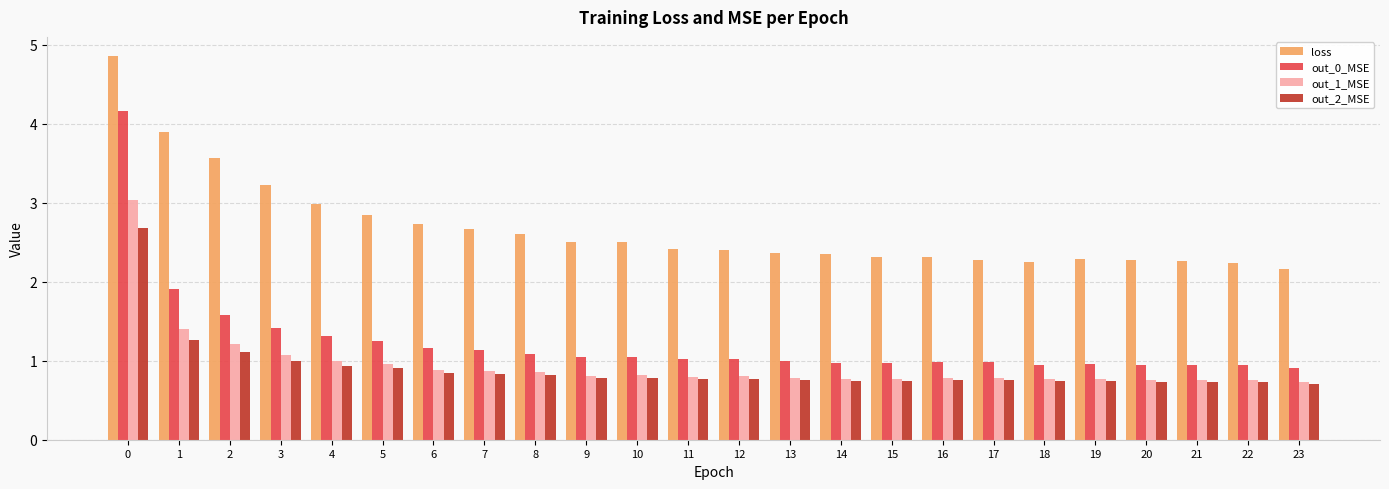

What is the difference between the maximum and second lowest values in the out_0_MSE series?

3.2